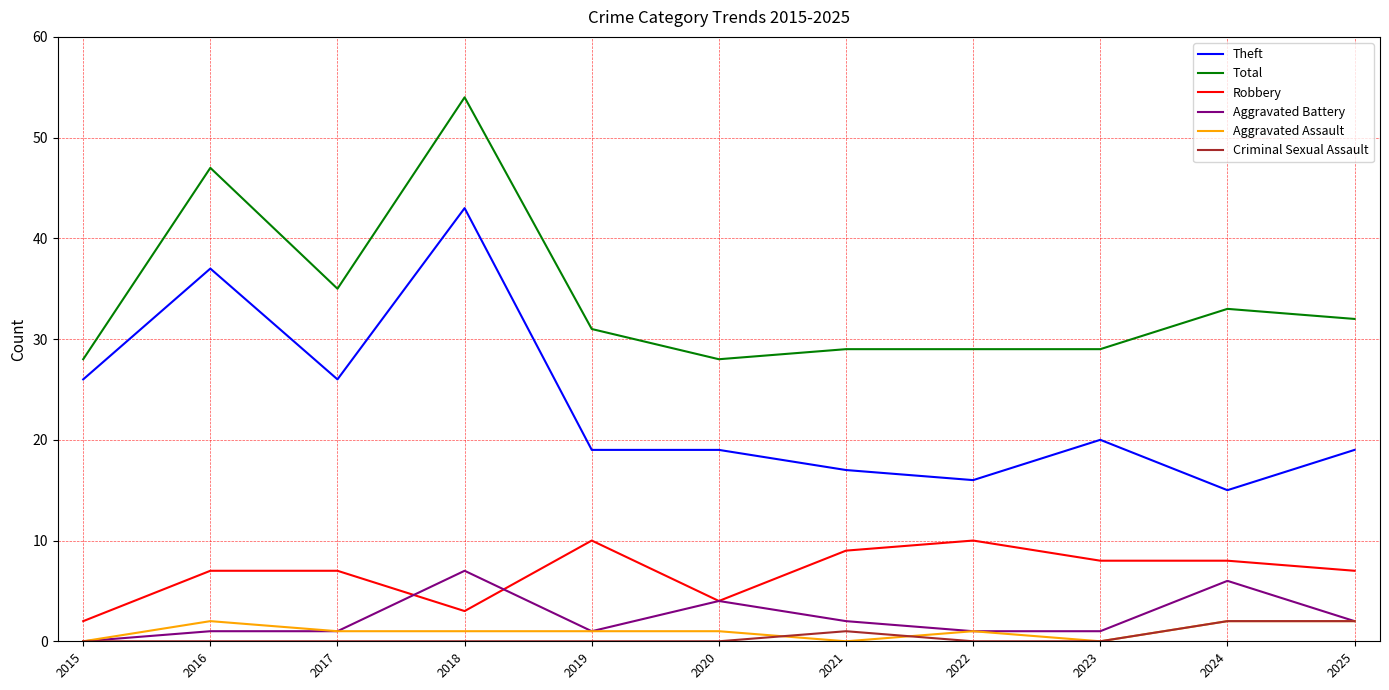

How many positive values does the Aggravated Battery series have?

10